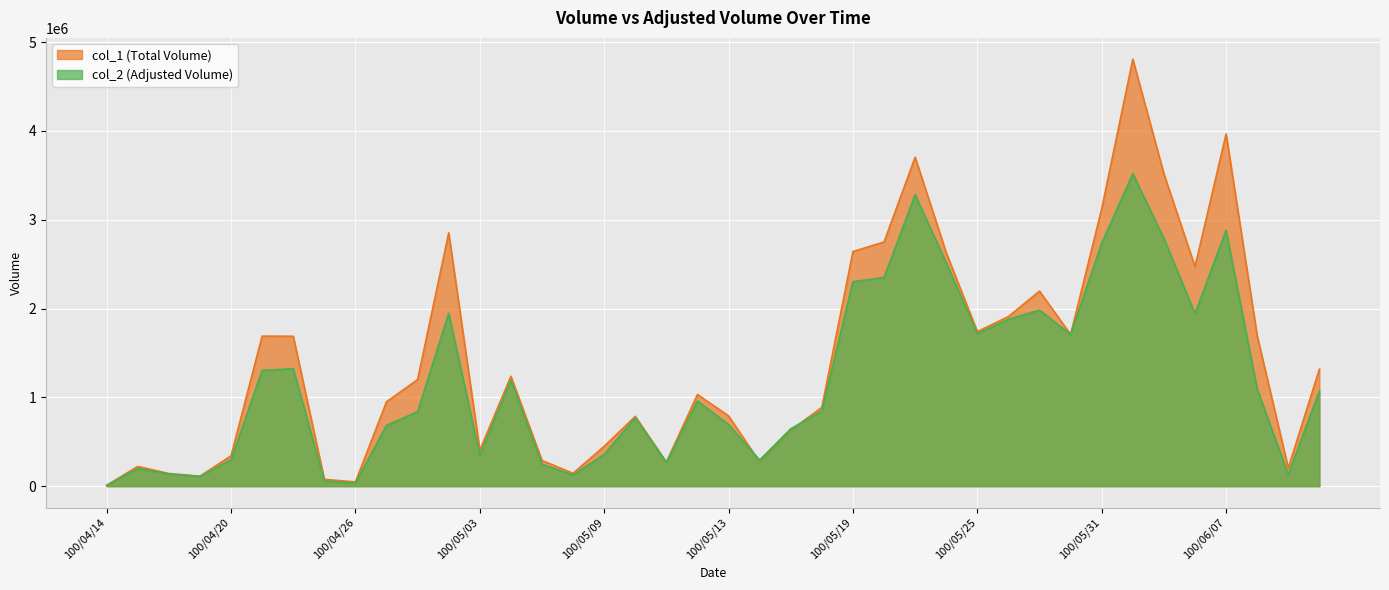

Where does the col_1 series first go above 1200000?

100/04/21